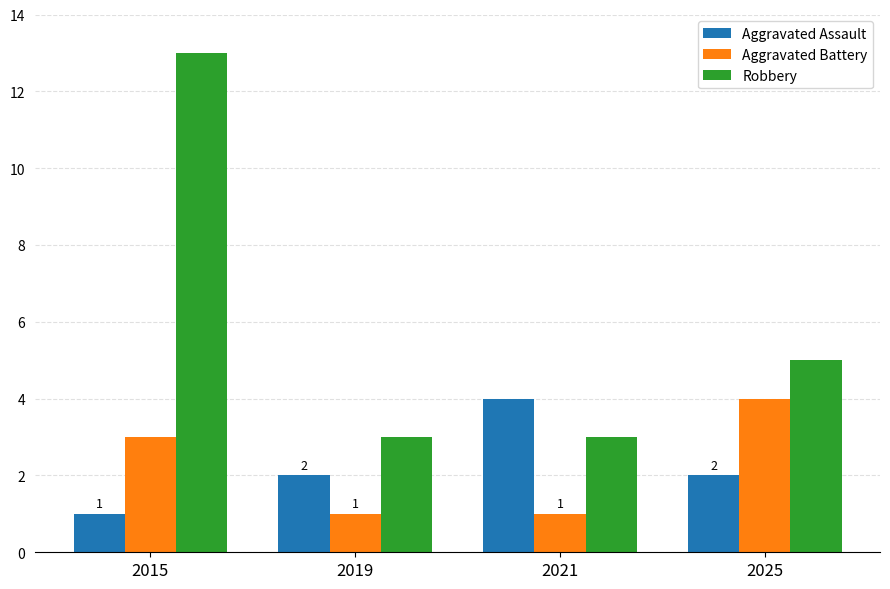

True or false: Aggravated Battery has a value of 1 at 2019.

True